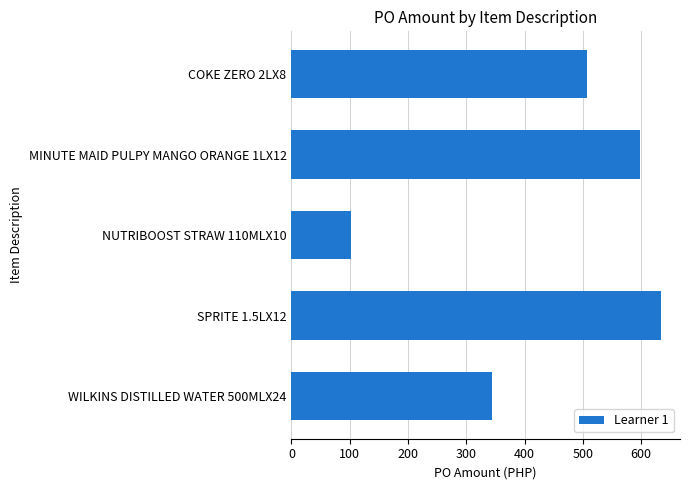

What is the value of the 1st bar from the top?

507.7